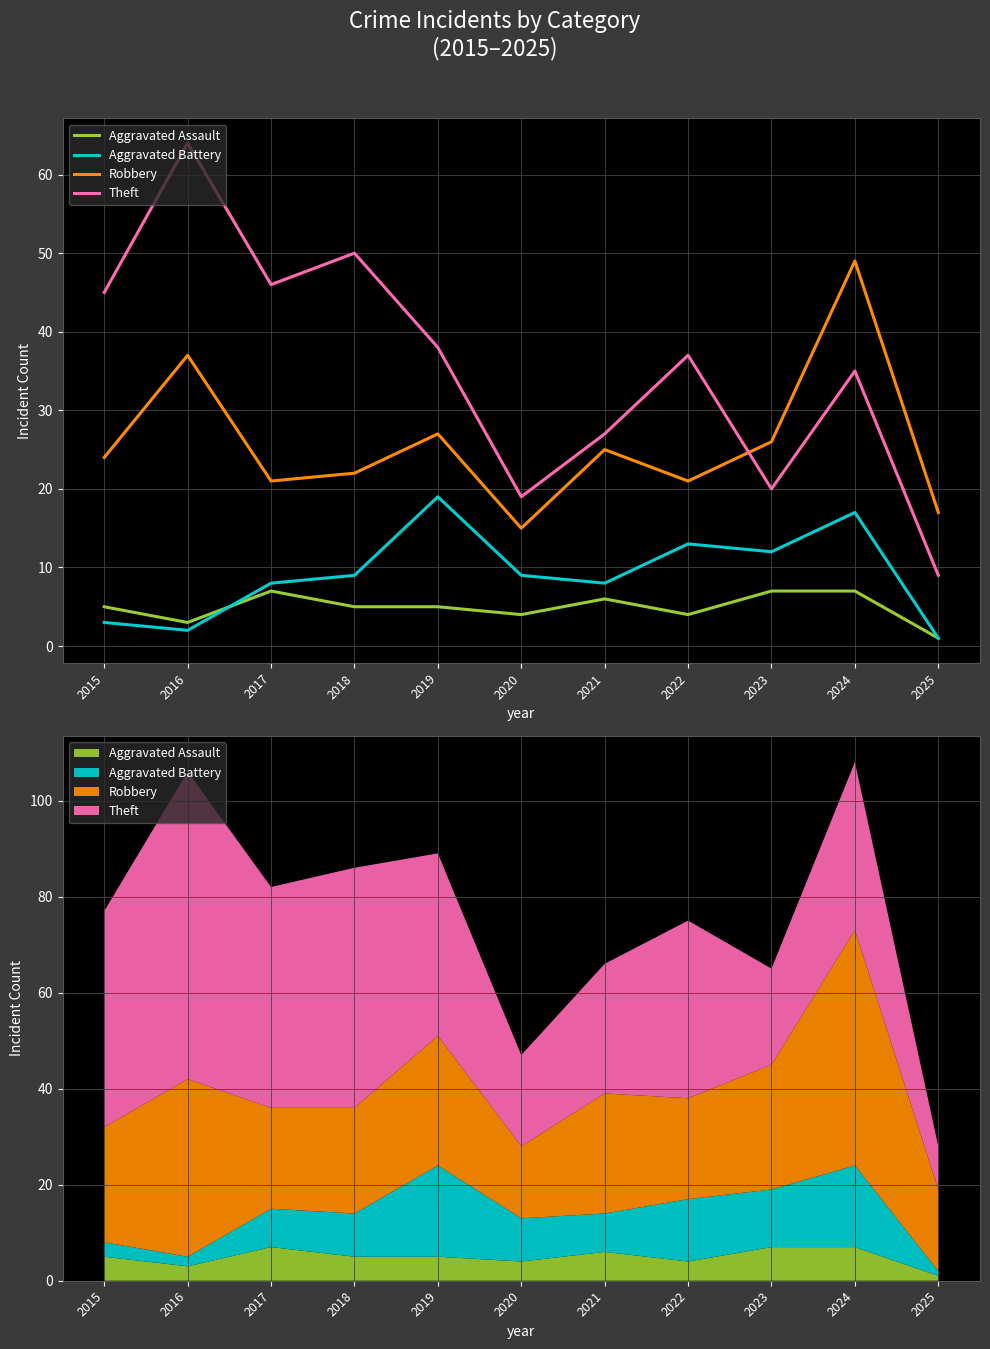

Rank the series by their maximum value, from highest to lowest.

Theft, Robbery, Aggravated Battery, Aggravated Assault